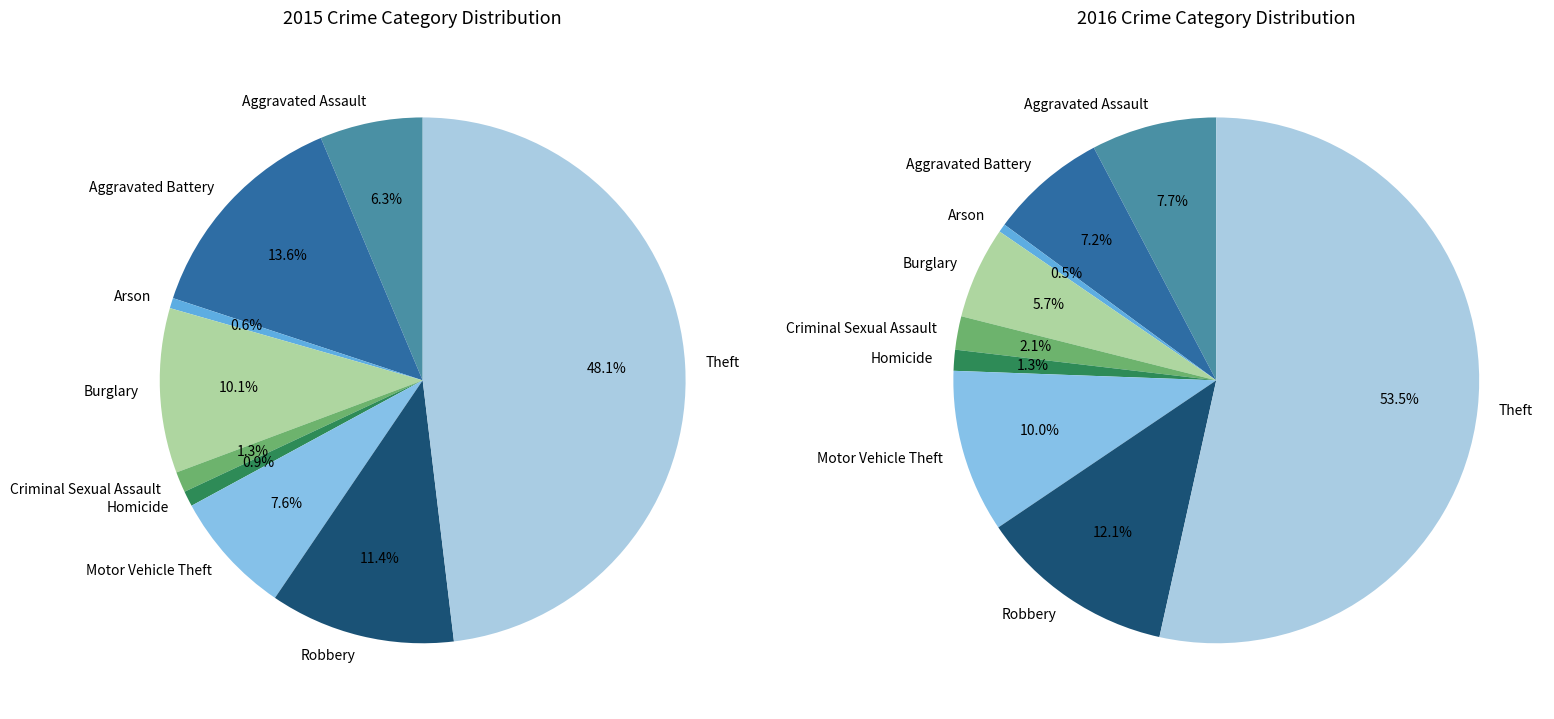

Do Motor Vehicle Theft and Burglary together represent more than half of the pie?

No